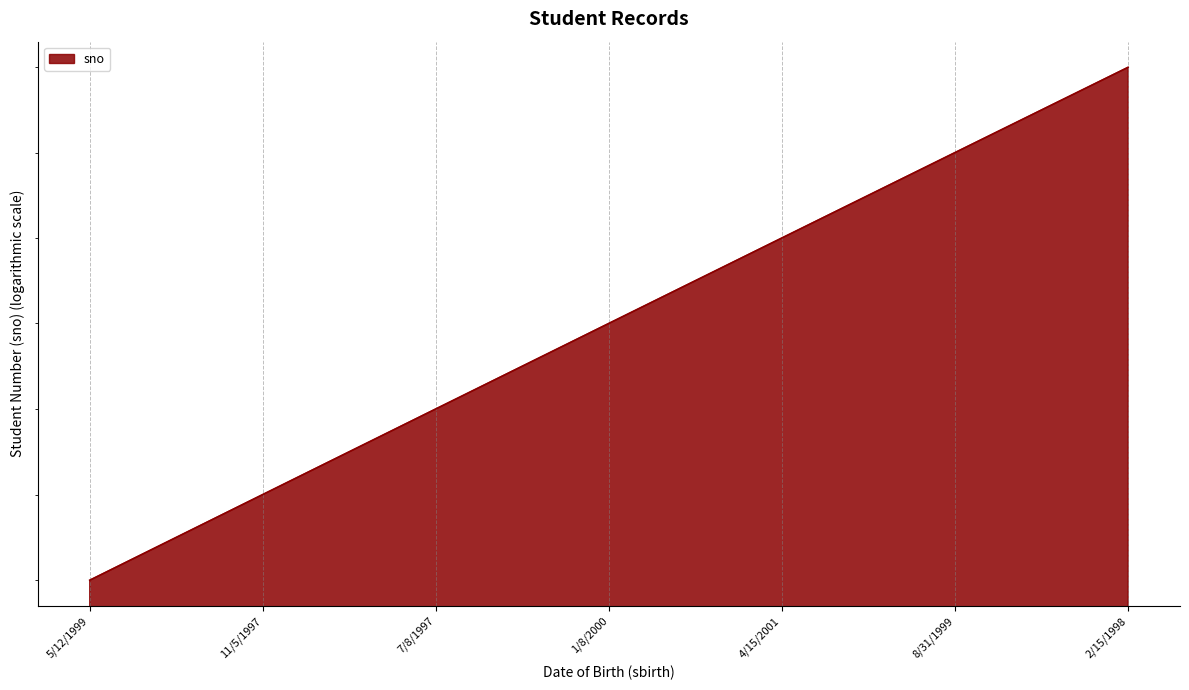

True or false: the data has more than 2 interior local peaks.

False